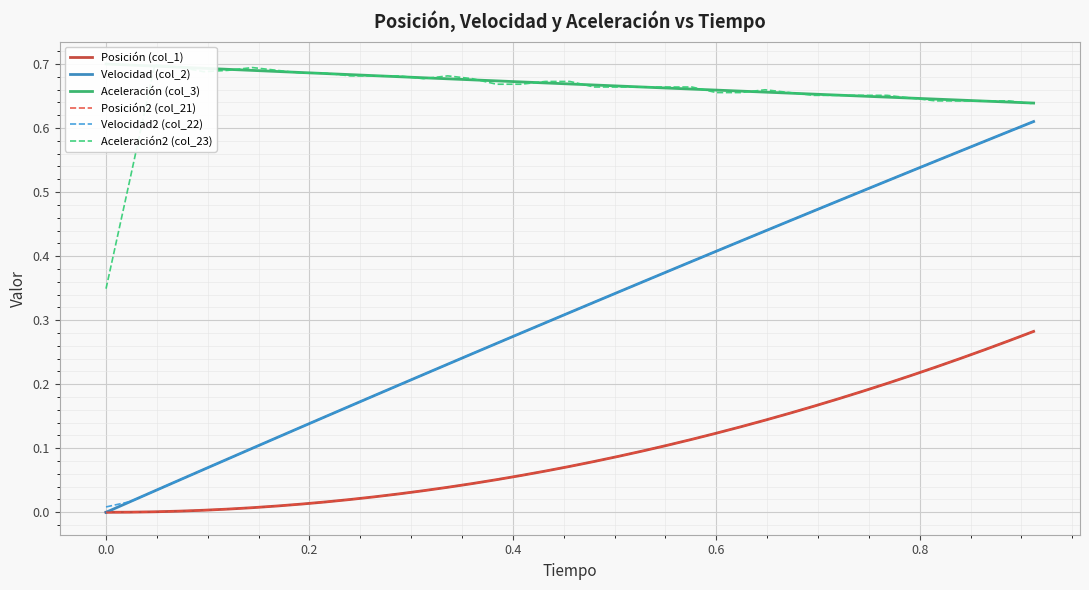

List the series in order of their peak value, lowest first.

Posición (col_1), Posición2 (col_21), Velocidad (col_2), Velocidad2 (col_22), Aceleración2 (col_23), Aceleración (col_3)